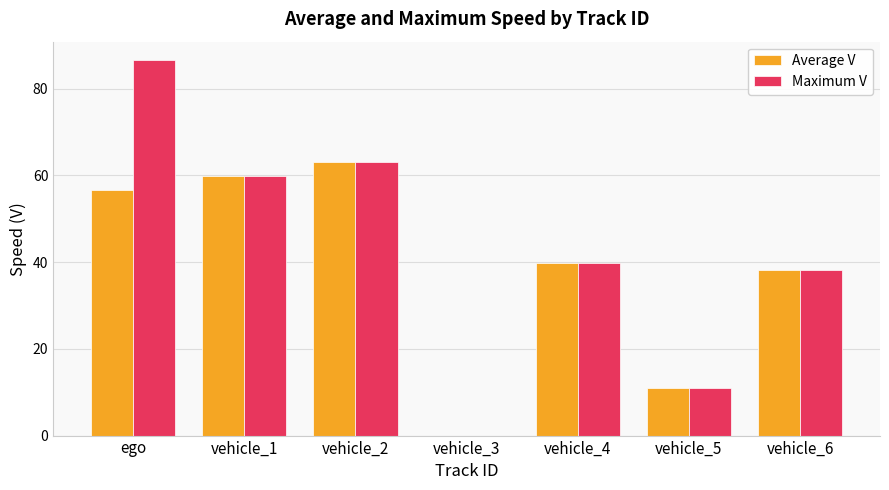

How many groups of bars are there?

7